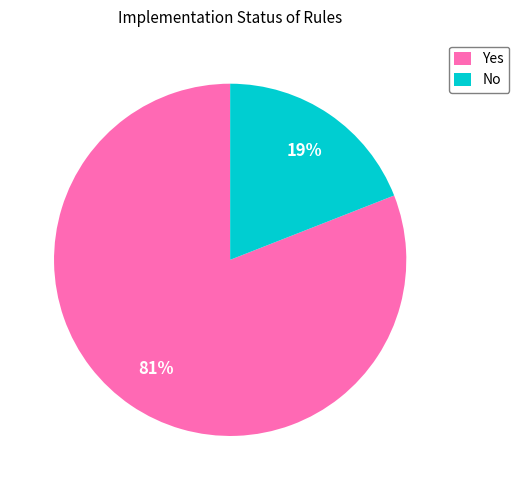

True or false: Yes accounts for 66% of the total.

False